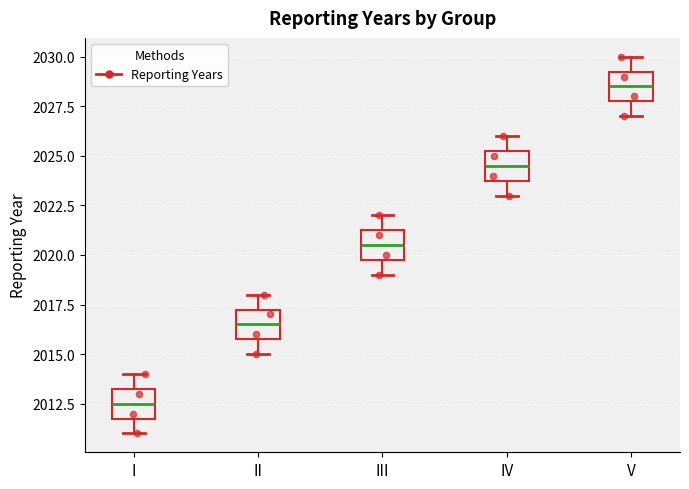

Where is the lower edge of the box for II on the y-axis? The values are not printed on the chart, so give them approximately, as read against the axis.

2016.0